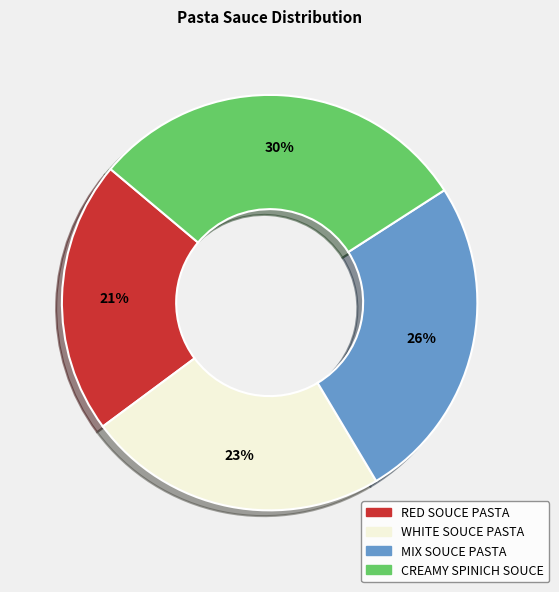

Is there a majority slice in this chart?

No